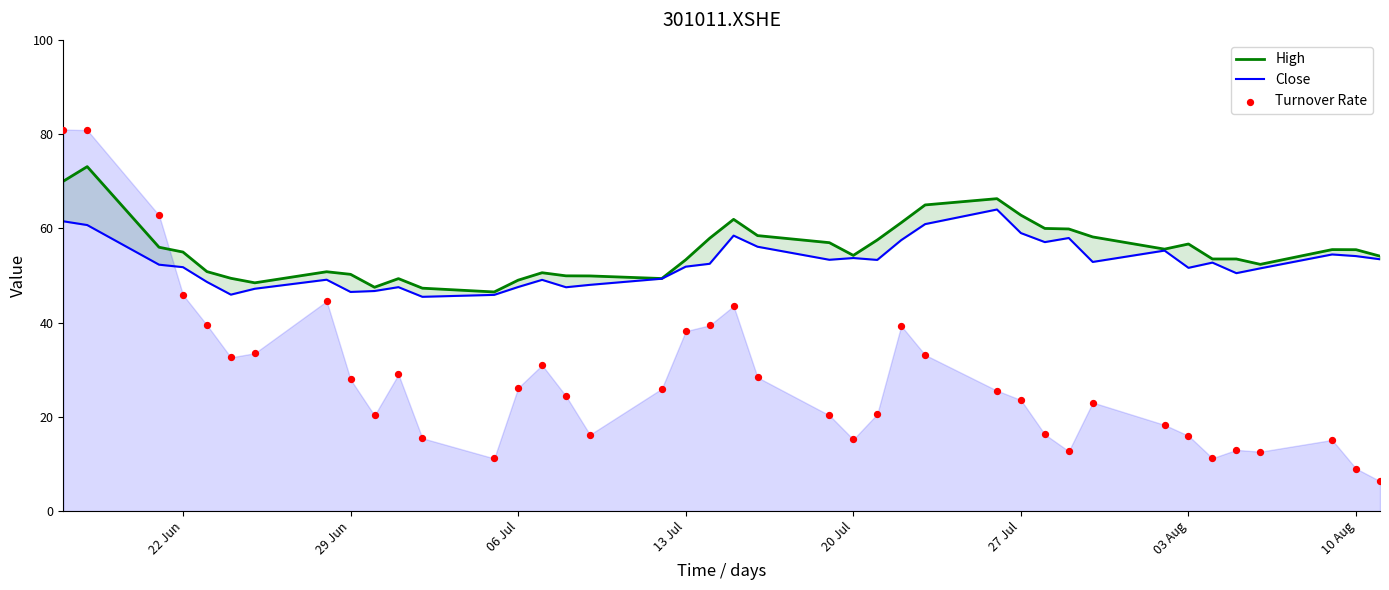

Which series contains the highest Y value?

Turnover Rate